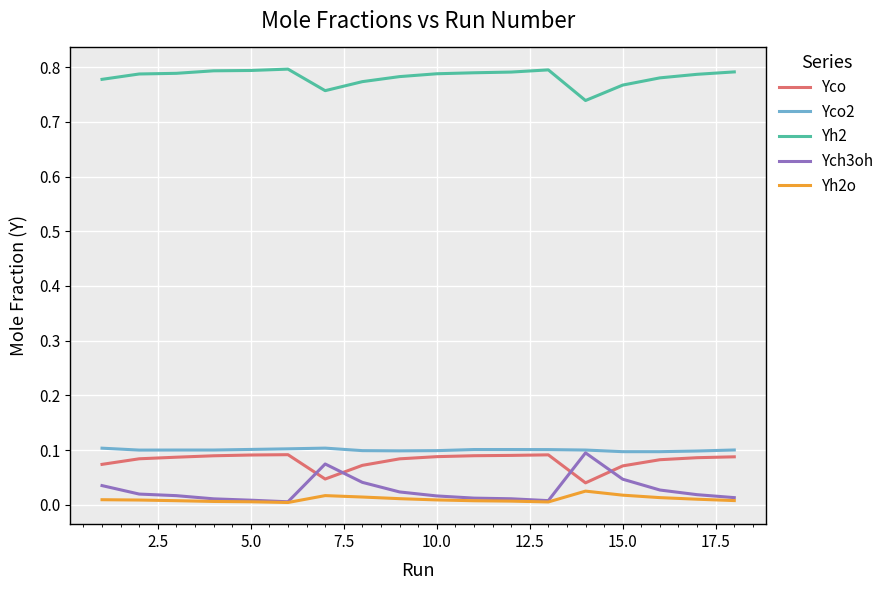

Which series has the largest range (max minus min)?

Ych3oh